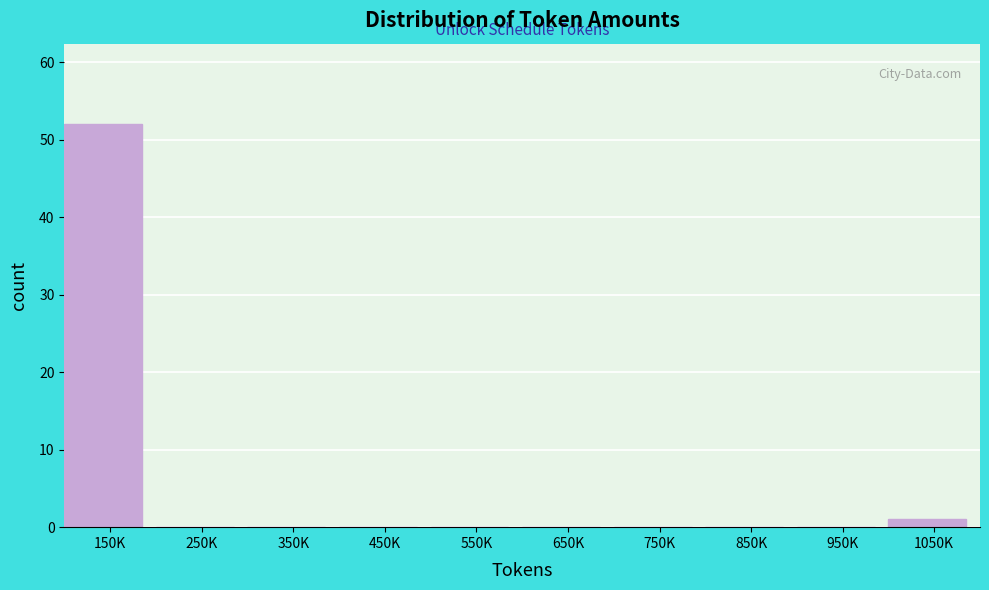

Reading left to right, extract all data points from this chart.

150K=52	250K=0	350K=0	450K=0	550K=0	650K=0	750K=0	850K=0	950K=0	1050K=1